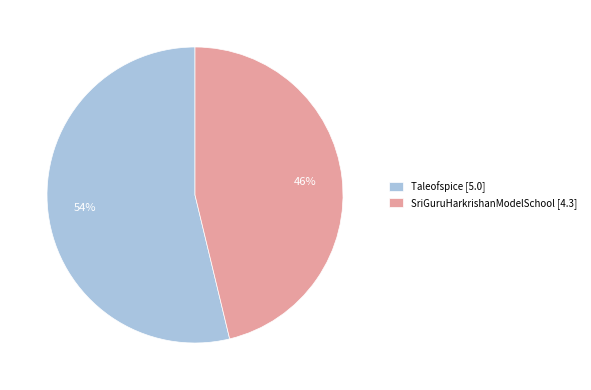

Between SriGuruHarkrishanModelSchool and Taleofspice, which is larger?

Taleofspice